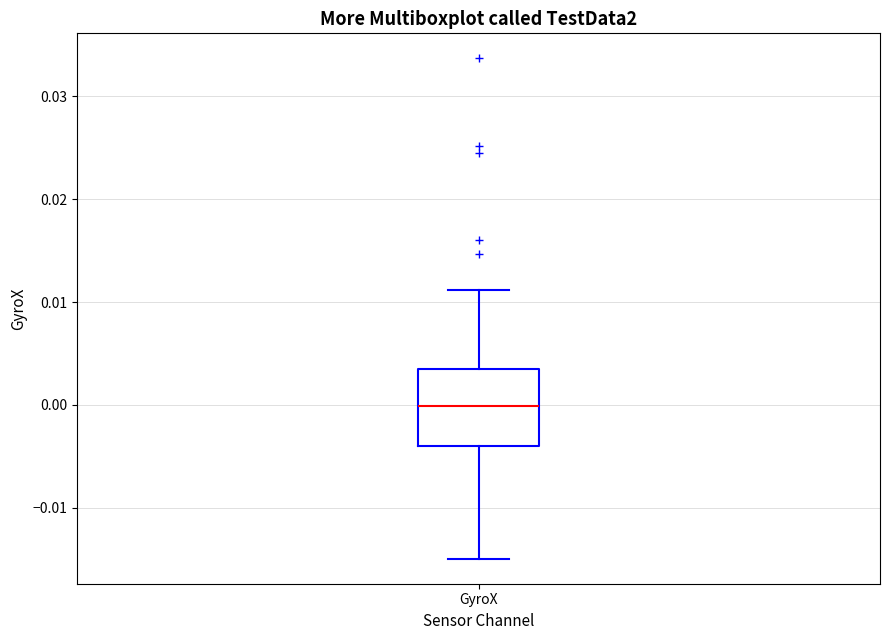

Transcribe this box plot: give where the median line is, the range the box spans, and where the two whiskers end, as read against the y-axis. The values are not printed on the chart, so give them approximately, as read against the axis.

median 0.000, box -0.004 to 0.003, whiskers -0.015 to 0.011